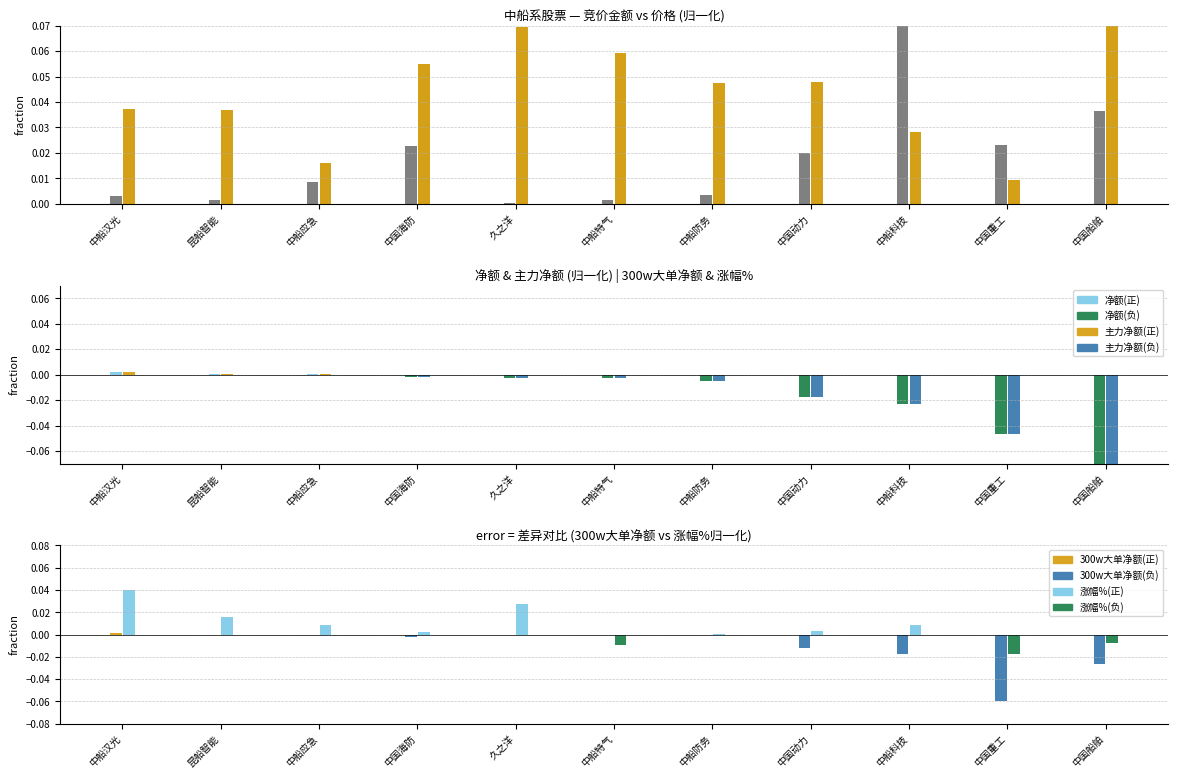

What is the value of the 价格 bar at the 5th from the left?

0.1